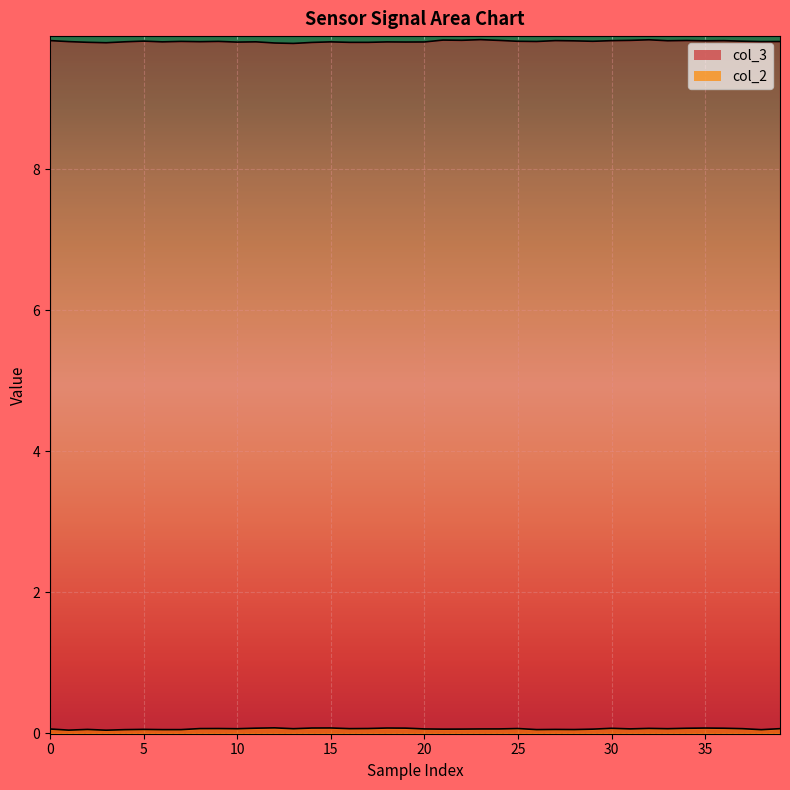

True or false: col_2 and col_3 intersect in this chart.

False